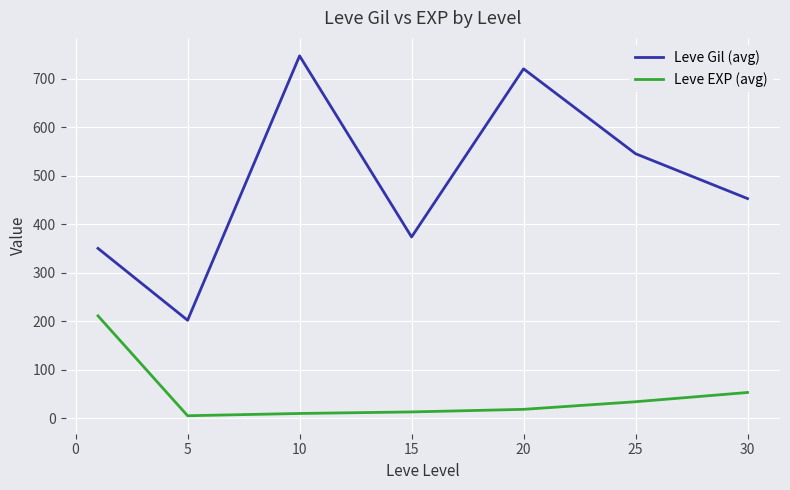

Which series has the largest total across all categories?

Leve Gil (avg)